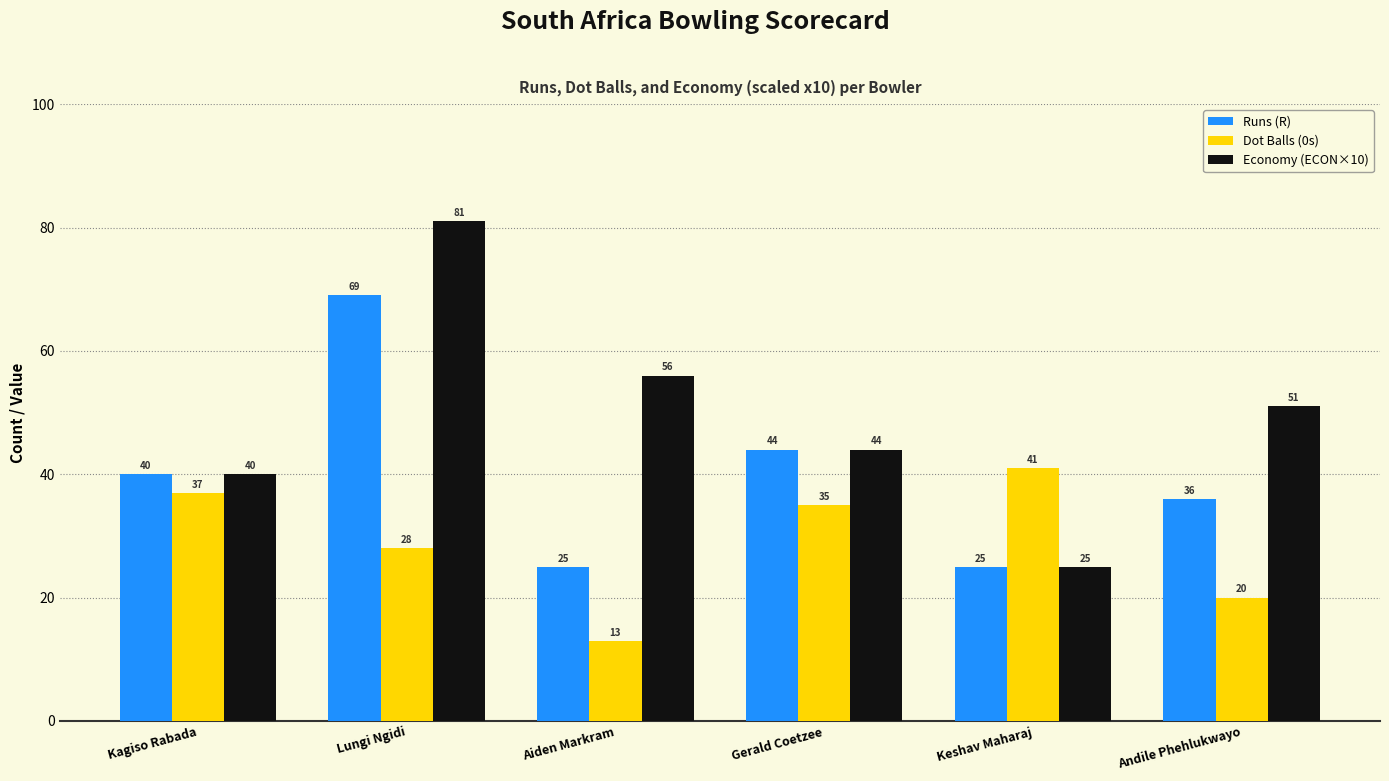

What is the lowest value of the Economy (ECON×10) series?

25